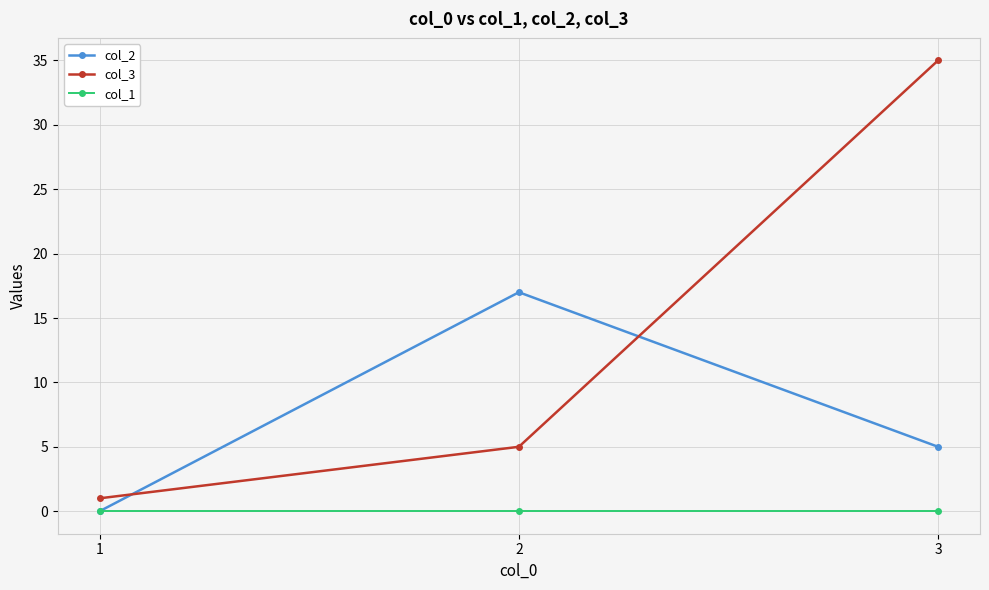

Reading right to left, list all the values displayed in this chart.

col_2: 5	17	0
col_3: 35	5	1
col_1: 0	0	0